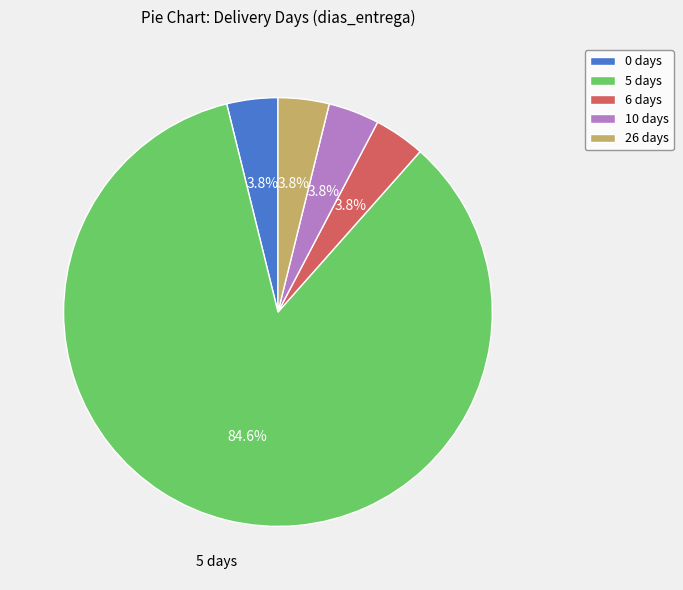

How many slices are in this pie chart?

5